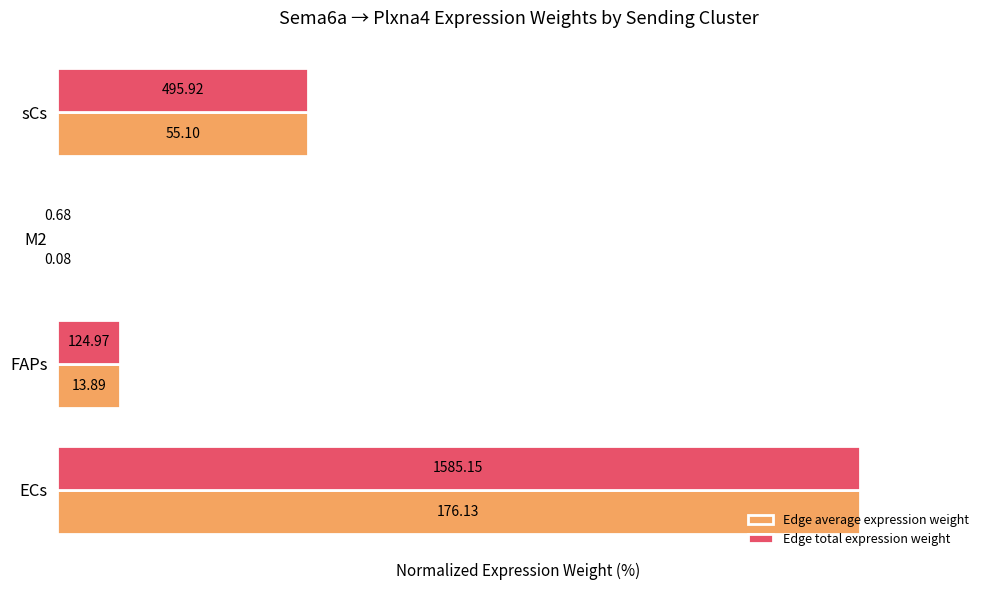

What are all the series names shown in the legend?

Edge average expression weight, Edge total expression weight